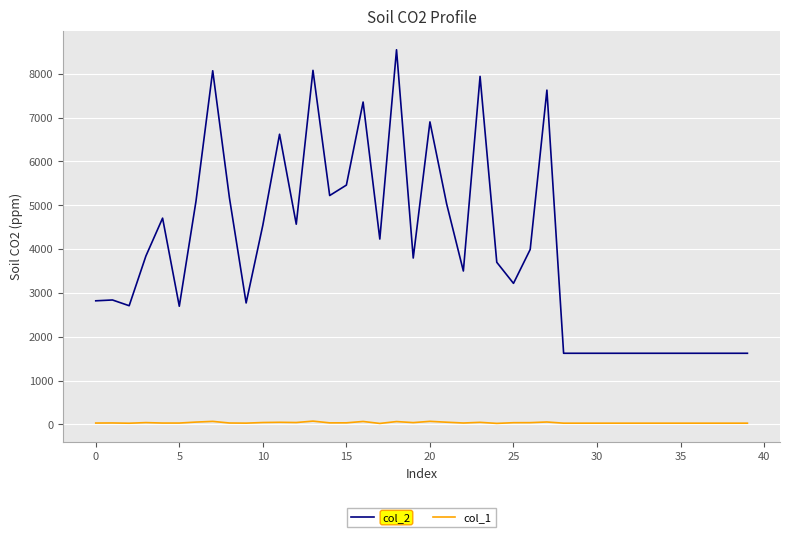

True or false: col_2 and col_1 cross at least once.

False